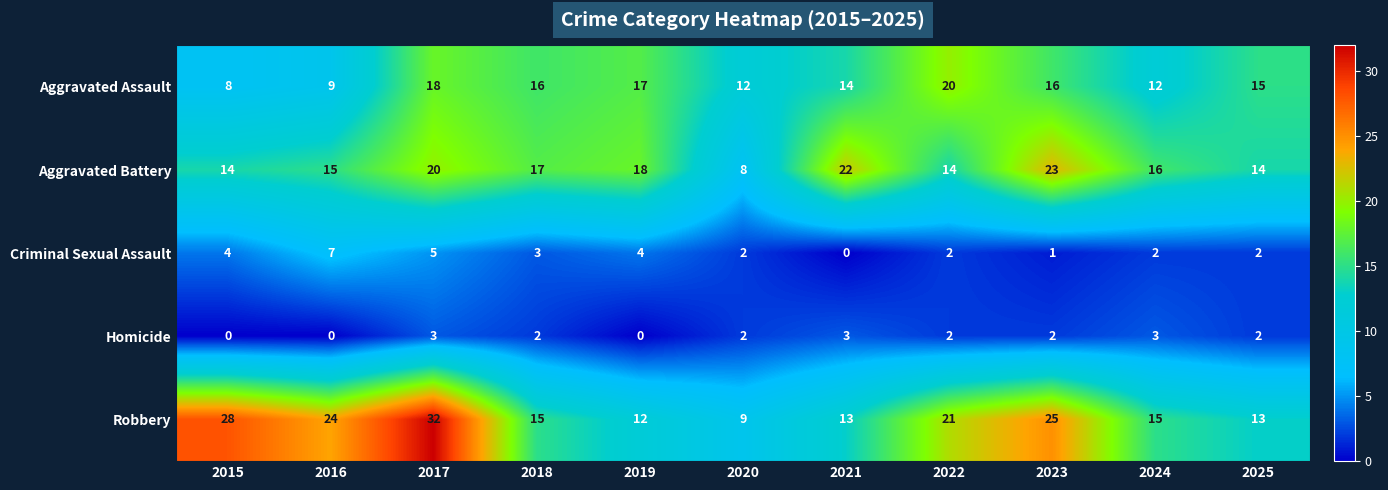

What is the difference between the maximum and minimum values in the Aggravated Assault series?

12